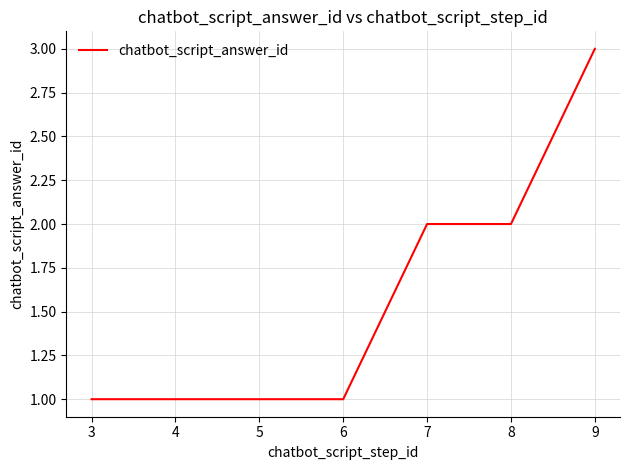

Which category has the highest value across all series?

9